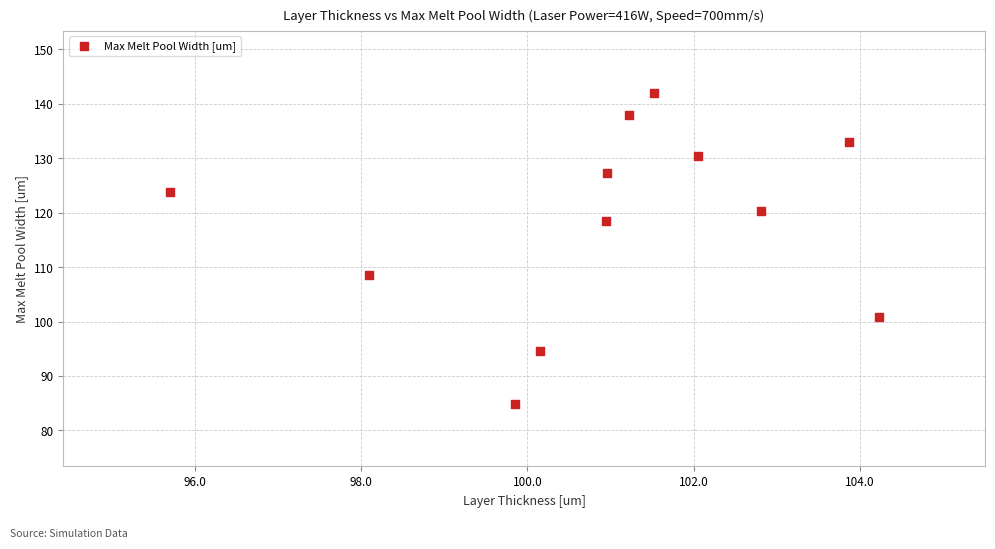

What is the average X value?

100.9